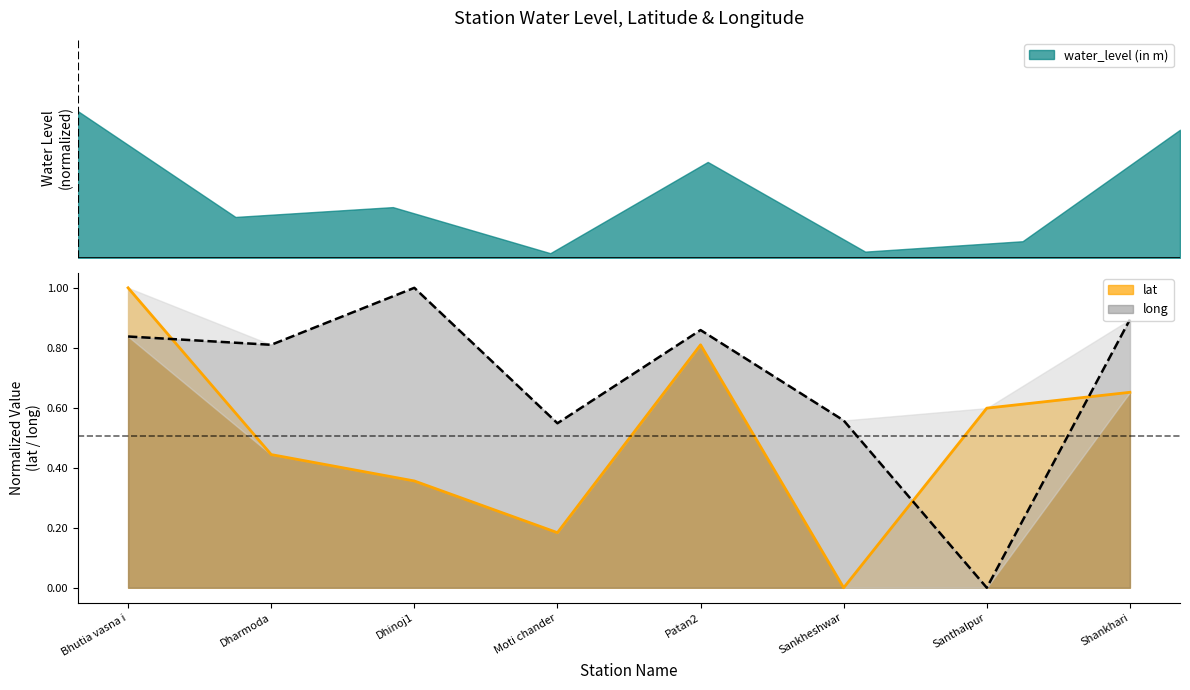

What is the greatest value displayed?

1.0